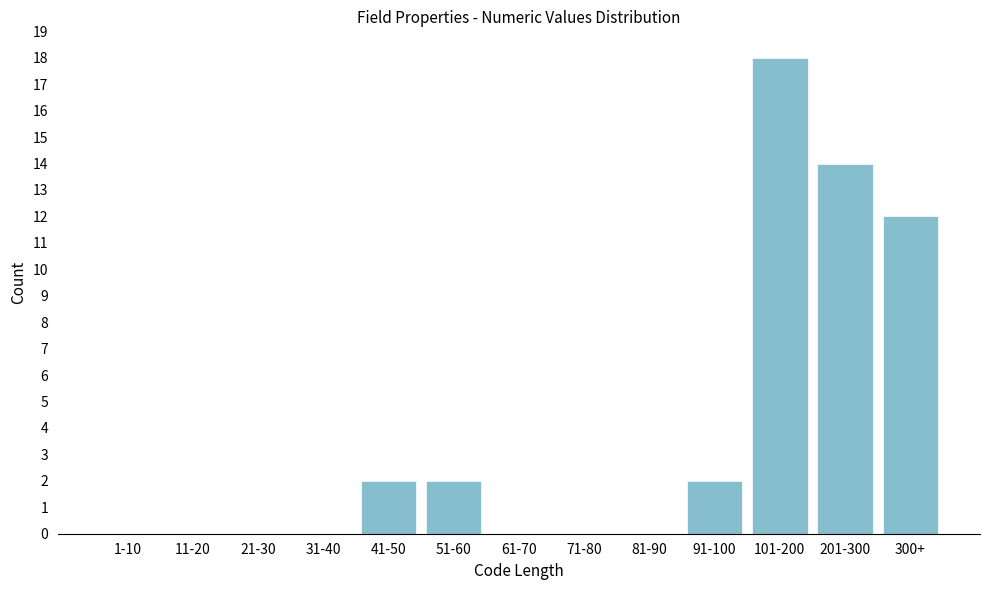

Reading left to right, extract all data points from this chart.

1-10=0	11-20=0	21-30=0	31-40=0	41-50=2	51-60=2	61-70=0	71-80=0	81-90=0	91-100=2	101-200=18	201-300=14	300+=12